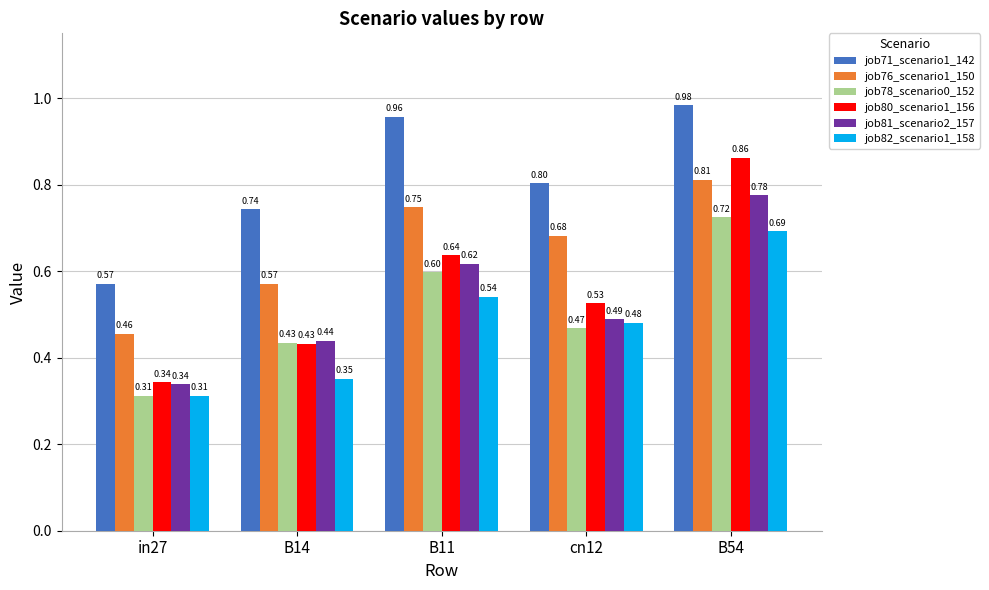

Which series has the largest range (max minus min)?

job80_scenario1_156